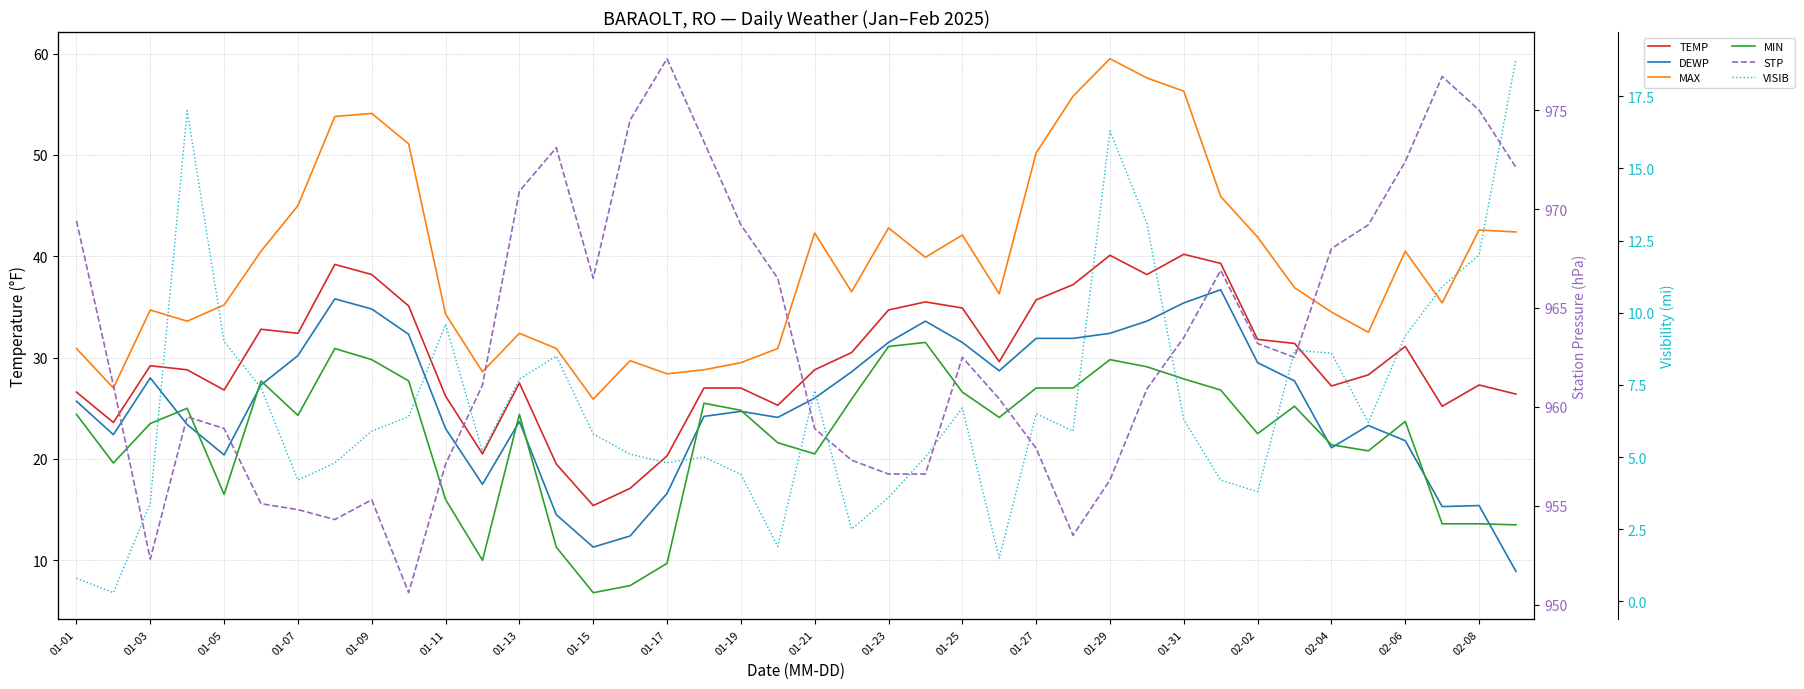

What value does the MIN series have at 02-04?

21.4